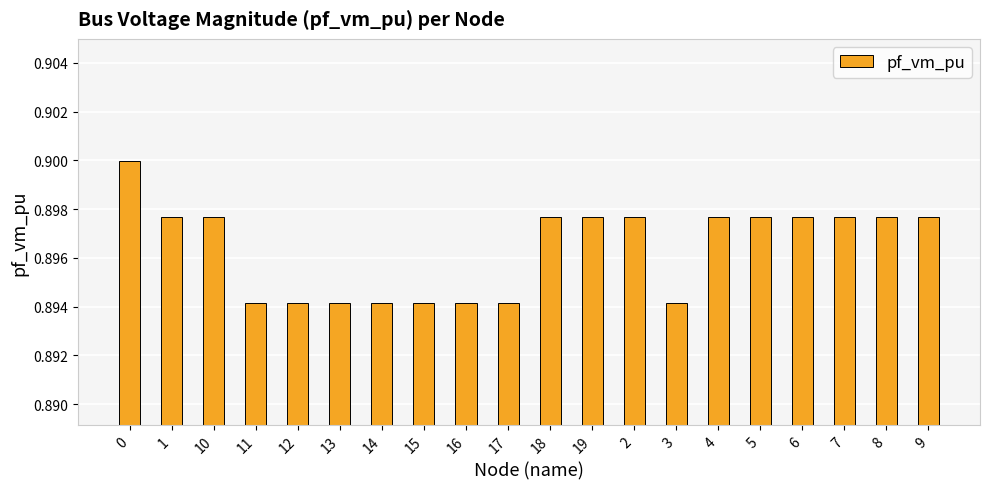

The chart shows a value of 0.2 at 3. True or false?

False